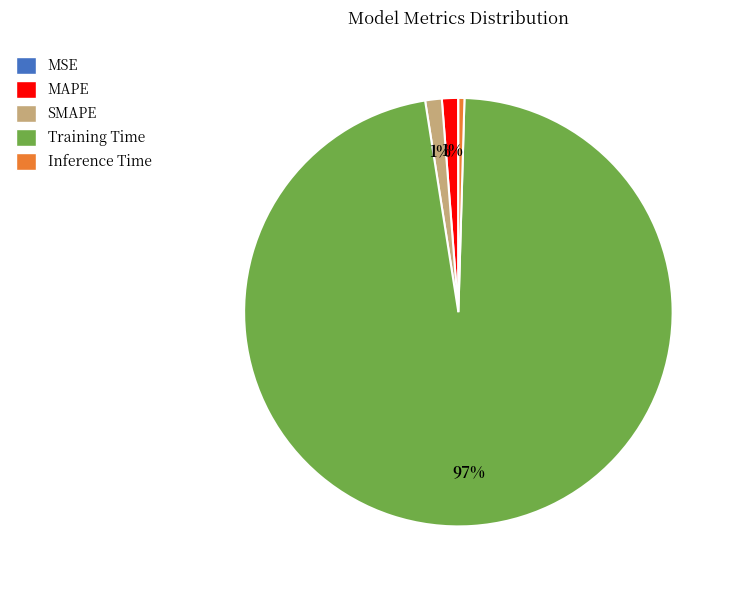

To the nearest percent, what percentage of the pie is SMAPE?

1%